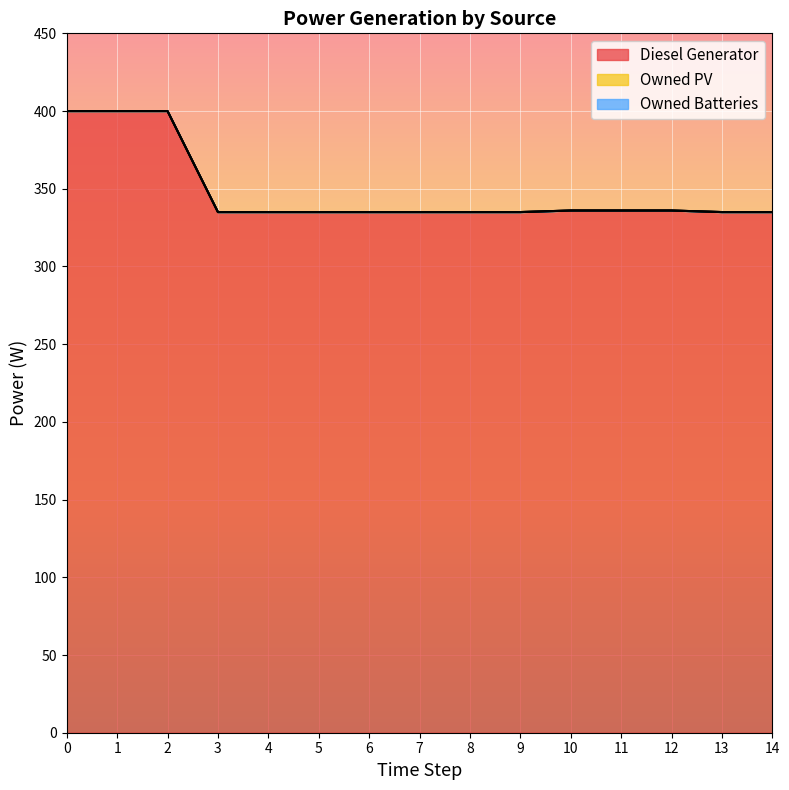

What is the difference between the Diesel Generator values at 10 and 9?

1